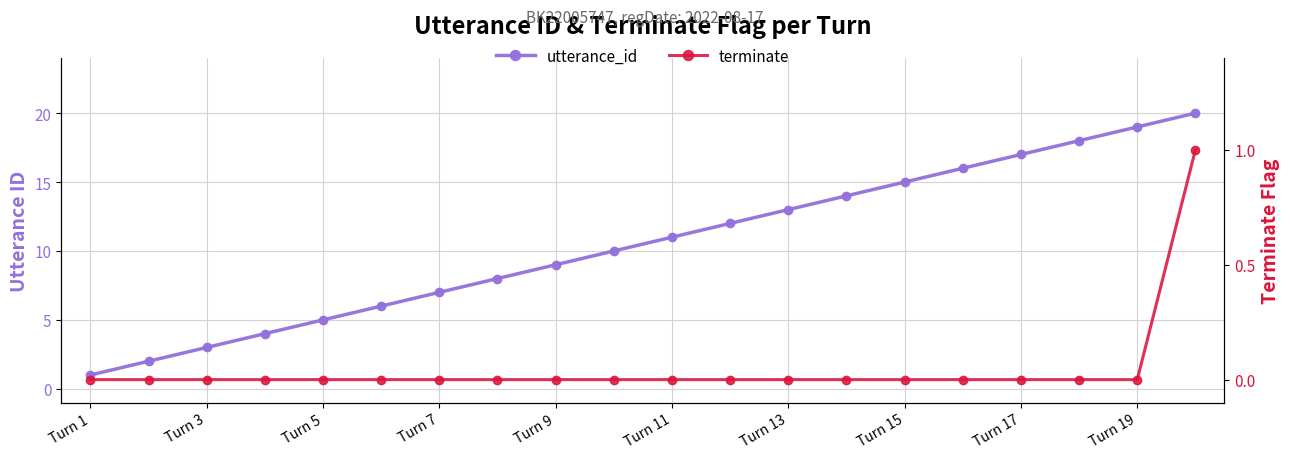

What is the difference between the maximum and minimum values in the terminate series?

1